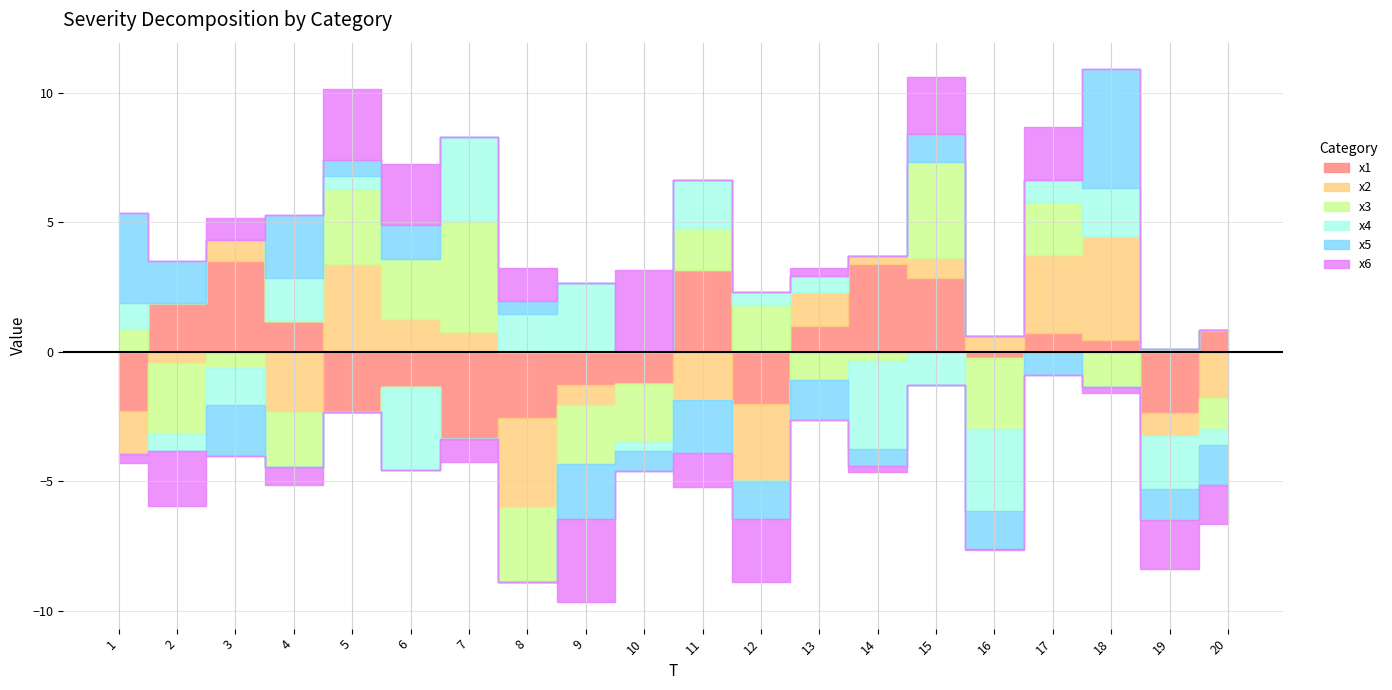

Between 12 and 15, which series saw the biggest shift?

x1